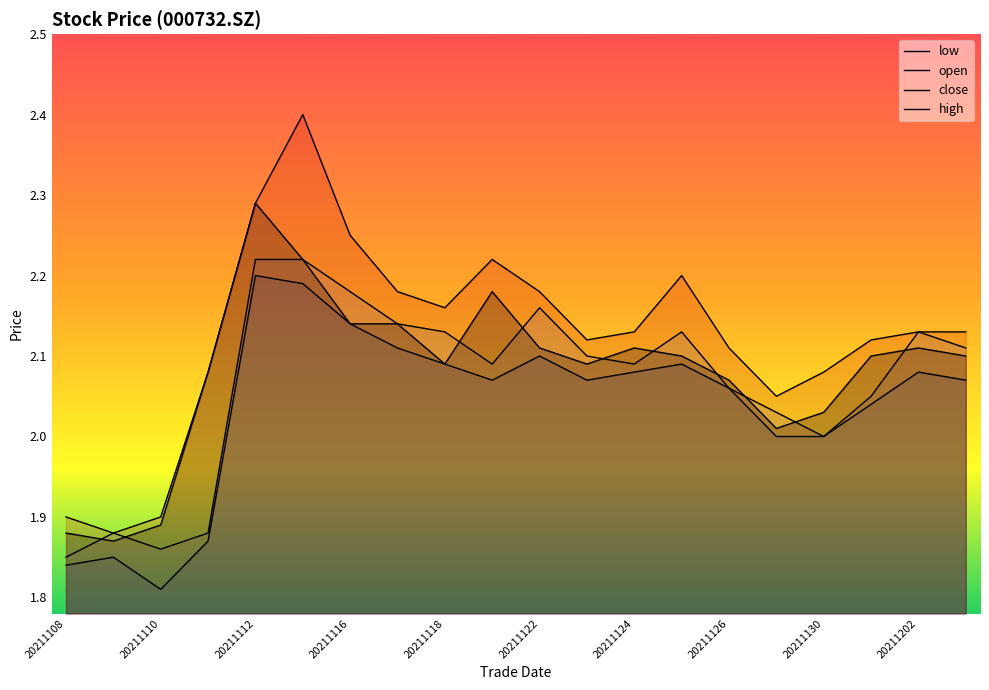

Is it true that open equals 2.1 at 20211118?

True